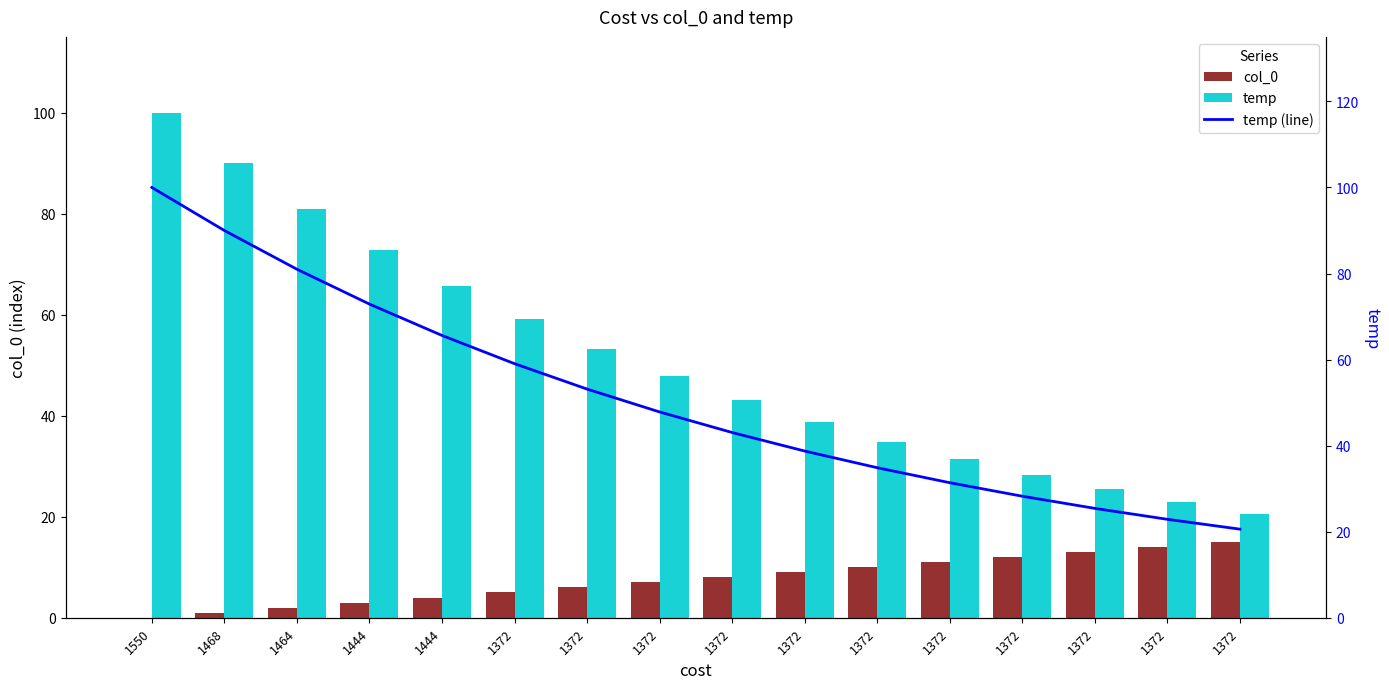

Read the temp value at 1372.

43.0